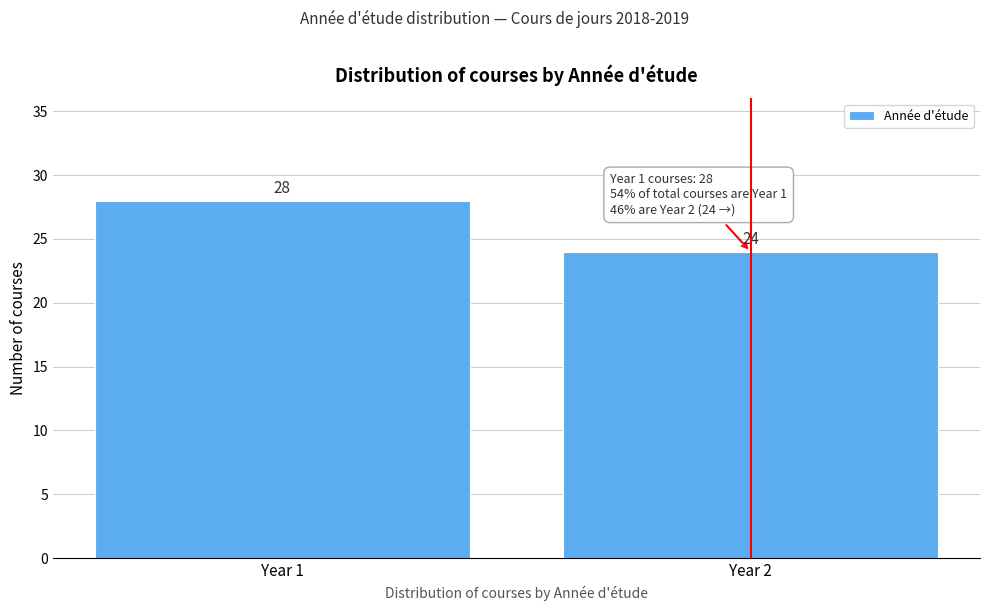

Reading left to right, transcribe all the data shown in this chart.

28	24